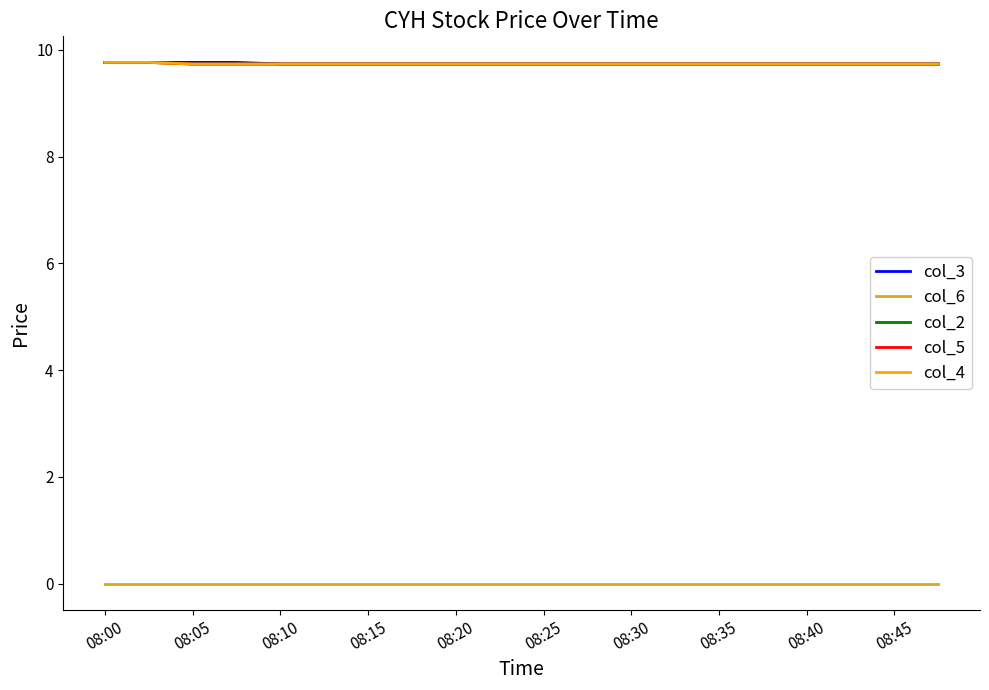

True or false: col_4 and col_3 cross at least once.

False